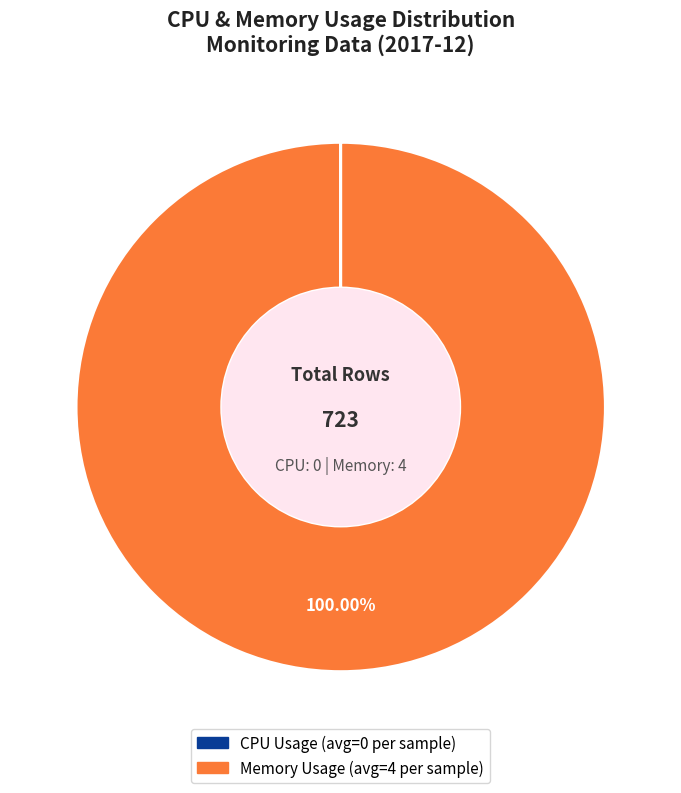

Which slice is the largest?

Memory Usage